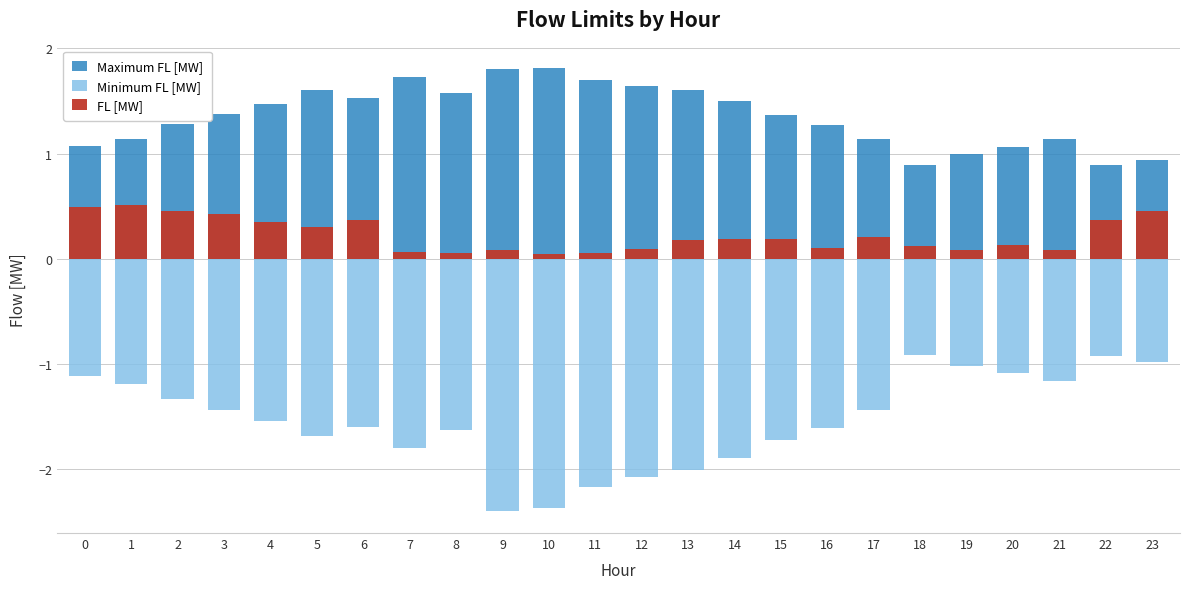

Reading right to left, extract all data points from this chart.

Maximum FL [MW]: 23=0.9	22=0.9	21=1.1	20=1.1	19=1.0	18=0.9	17=1.1	16=1.3	15=1.4	14=1.5	13=1.6	12=1.6	11=1.7	10=1.8	9=1.8	8=1.6	7=1.7	6=1.5	5=1.6	4=1.5	3=1.4	2=1.3	1=1.1	0=1.1
Minimum FL [MW]: 23=-1.0	22=-0.9	21=-1.2	20=-1.1	19=-1.0	18=-0.9	17=-1.4	16=-1.6	15=-1.7	14=-1.9	13=-2.0	12=-2.1	11=-2.2	10=-2.4	9=-2.4	8=-1.6	7=-1.8	6=-1.6	5=-1.7	4=-1.5	3=-1.4	2=-1.3	1=-1.2	0=-1.1
FL [MW]: 23=0.5	22=0.4	21=0.1	20=0.1	19=0.1	18=0.1	17=0.2	16=0.1	15=0.2	14=0.2	13=0.2	12=0.1	11=0.1	10=0.0	9=0.1	8=0.1	7=0.1	6=0.4	5=0.3	4=0.4	3=0.4	2=0.5	1=0.5	0=0.5